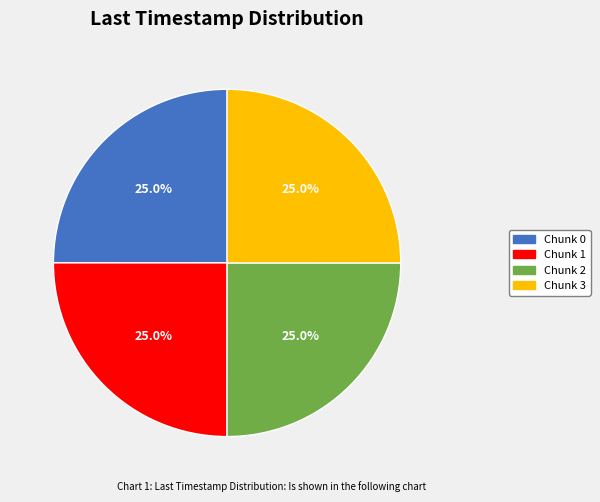

Approximately how many times larger is the value at Chunk 3 compared to Chunk 2?

1.0